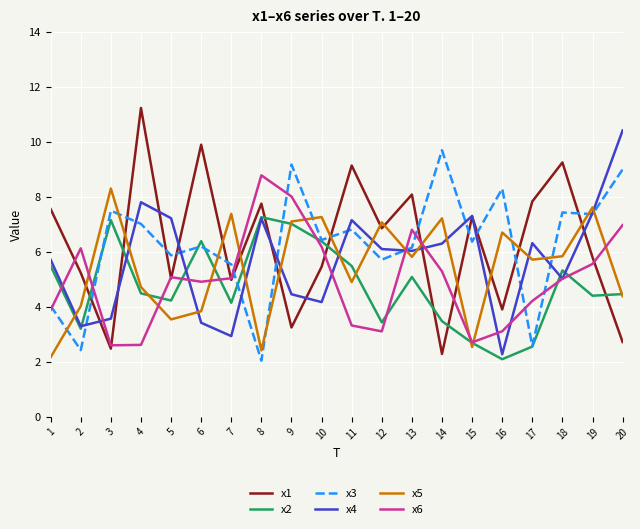

At which label does x4 first exceed 6?

4